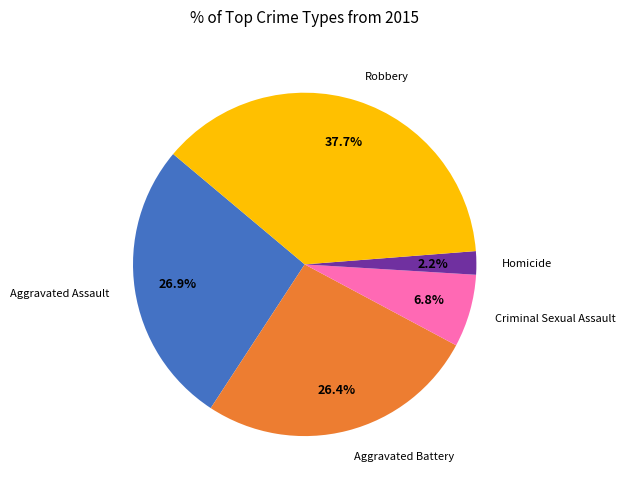

To the nearest percent, what portion does Aggravated Battery represent?

26%